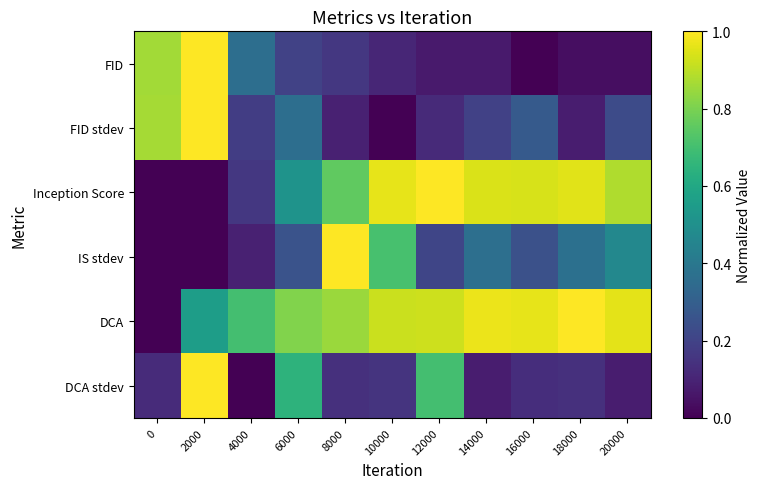

Rank the series at 8000 from lowest to highest value.

FID stdev, DCA stdev, FID, Inception Score, DCA, IS stdev